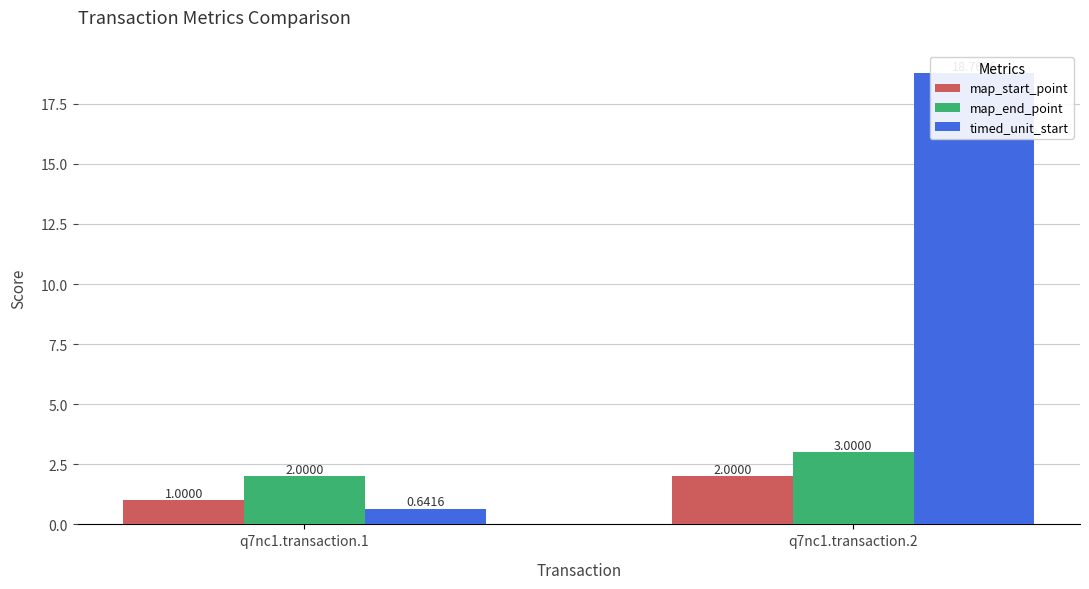

How many map_end_point values are between 2 and 3?

2